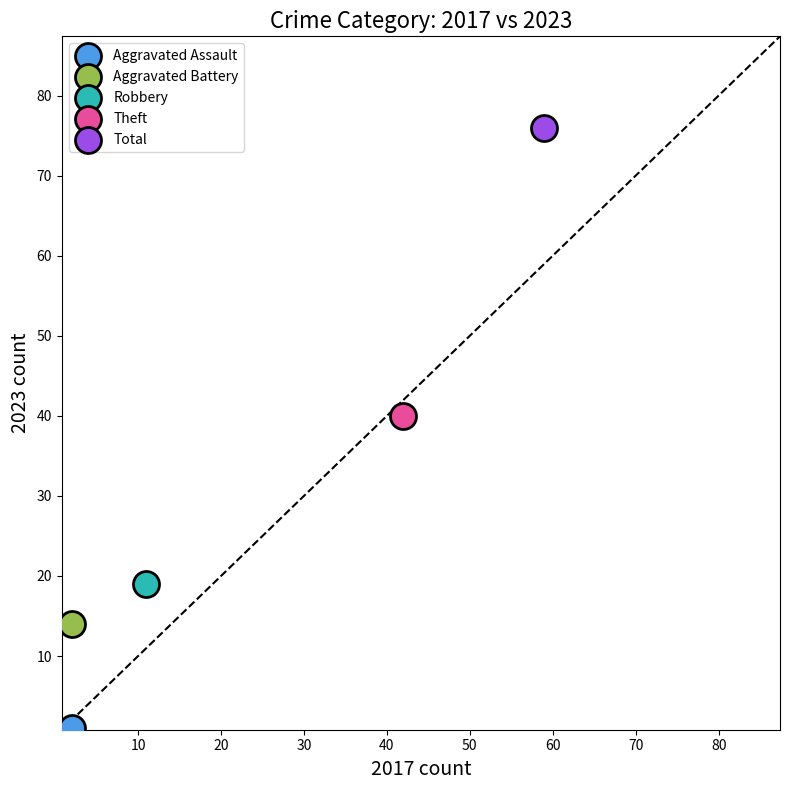

What are all the series names shown in the legend?

Aggravated Assault, Aggravated Battery, Robbery, Theft, Total